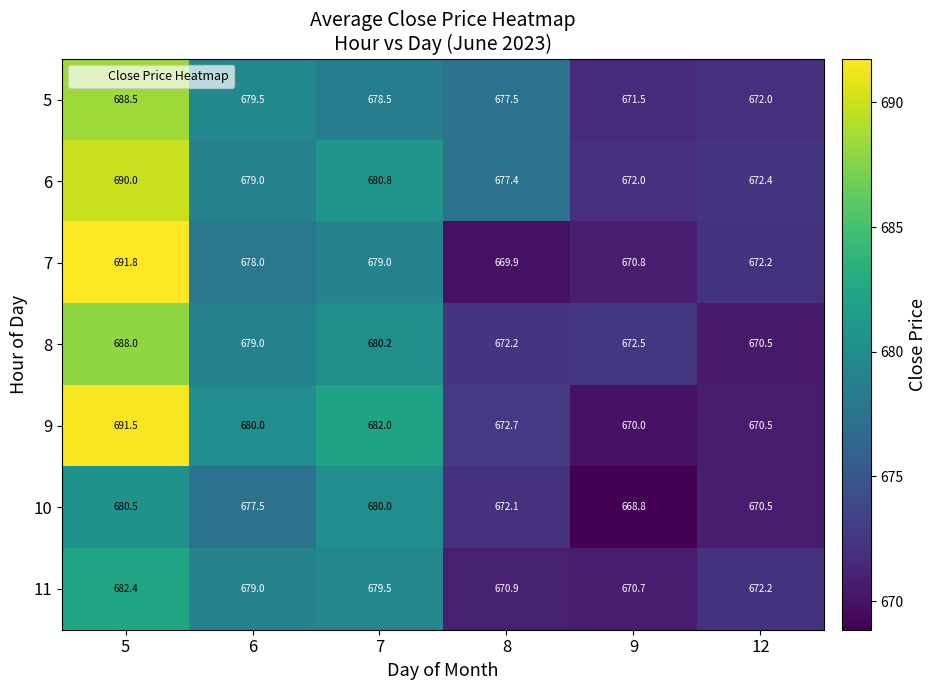

What is the average value of the 6 series?

678.6